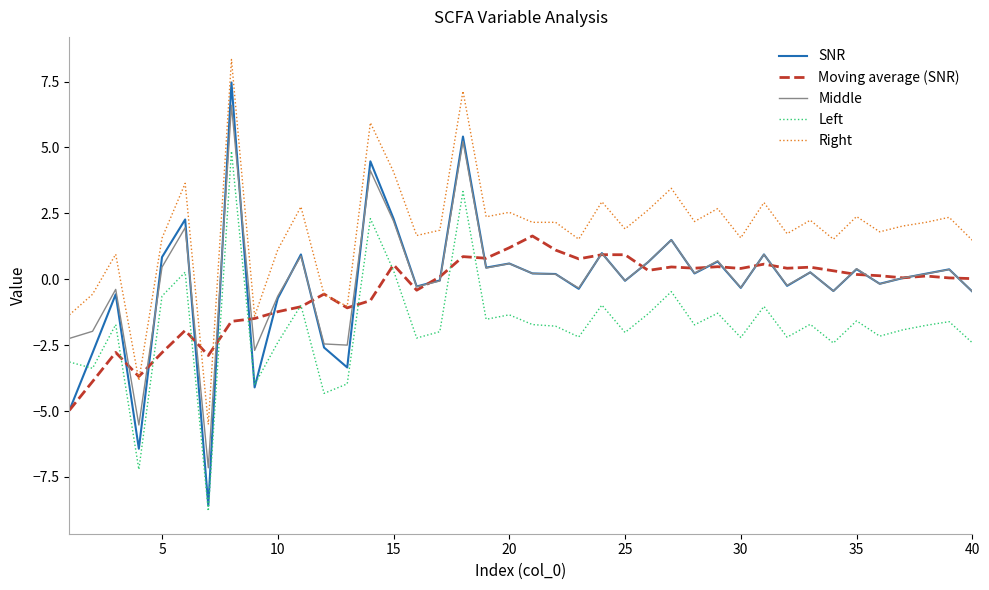

Which series has the largest range (max minus min)?

SNR